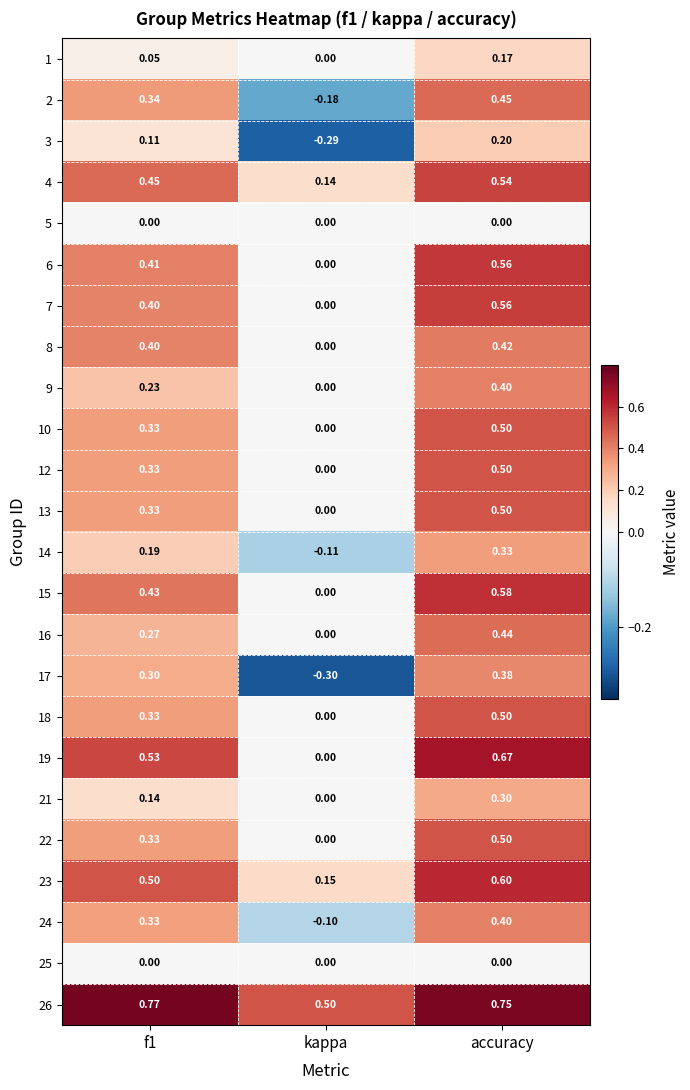

Which category has the highest value in the 10 series?

accuracy